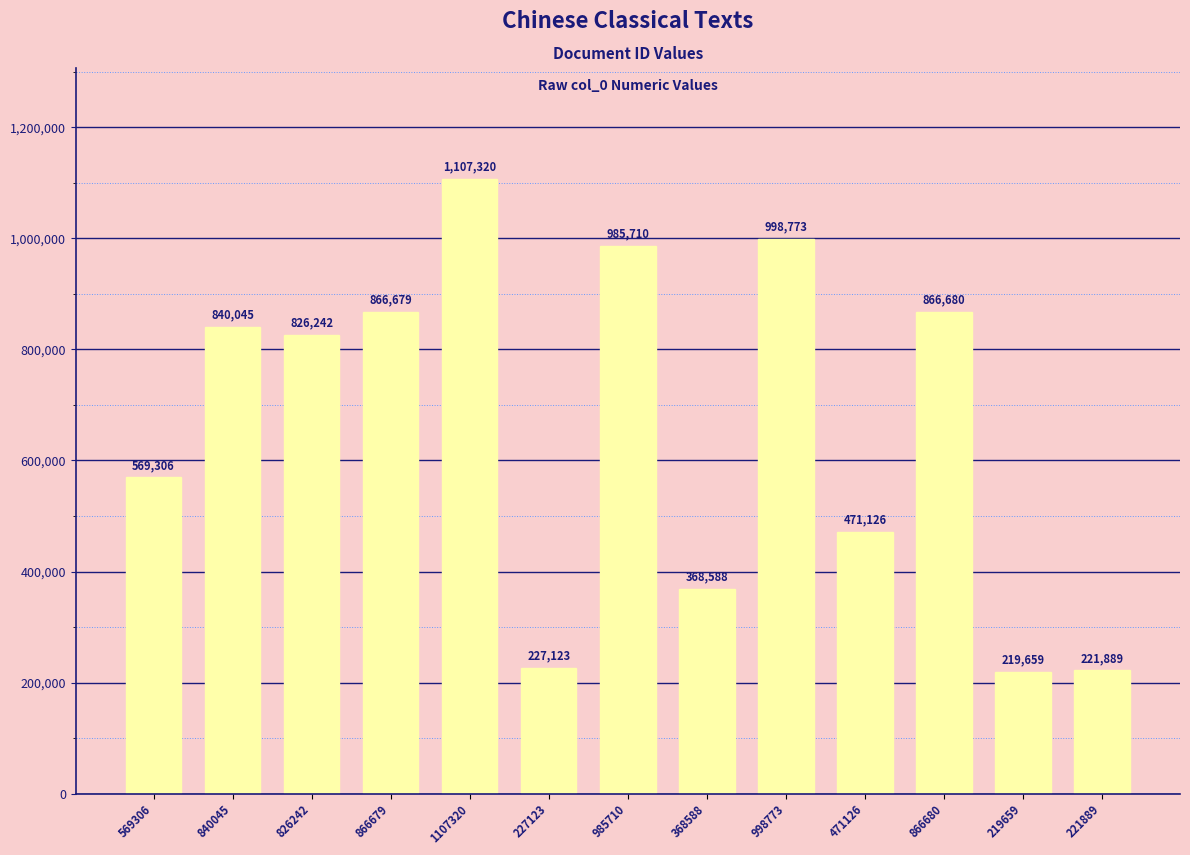

How many data points are less than 826242?

6